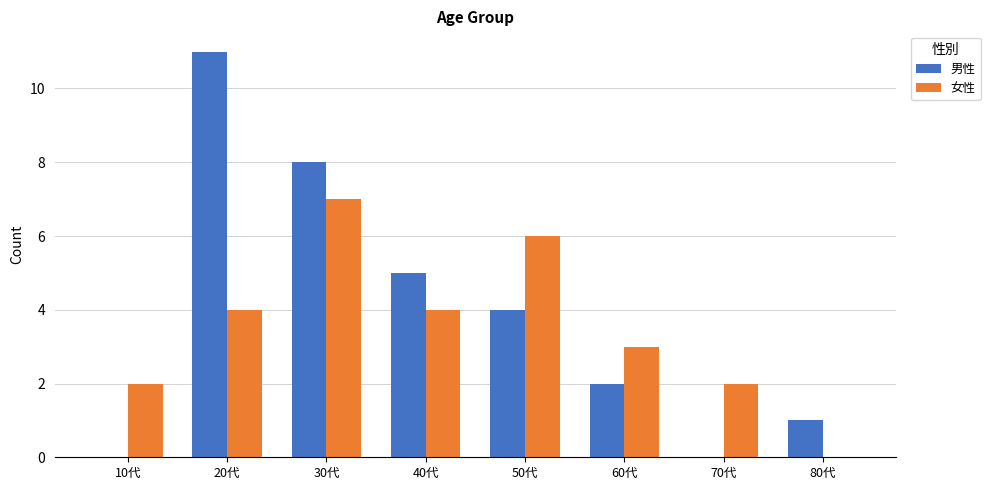

What is the sum of the 男性 values at 60代 and 20代?

13